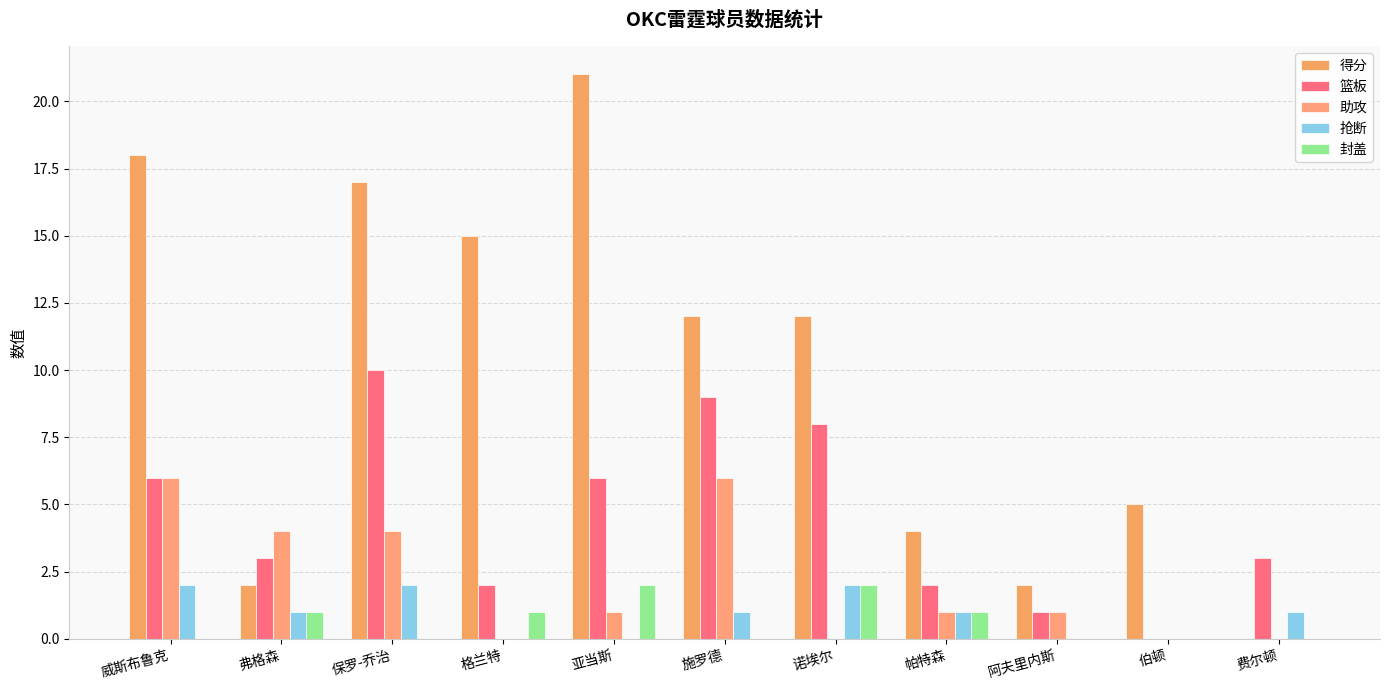

Count the number of data series in this chart.

5